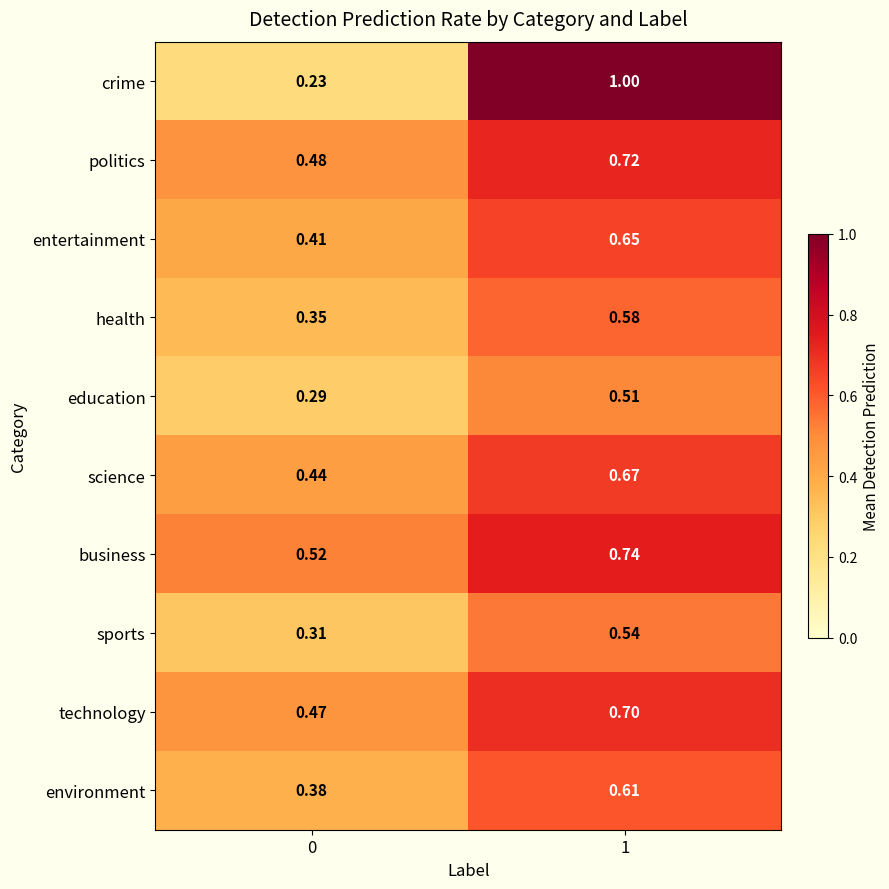

Rank the series at 1 from lowest to highest value.

education, sports, health, environment, entertainment, science, technology, politics, business, crime